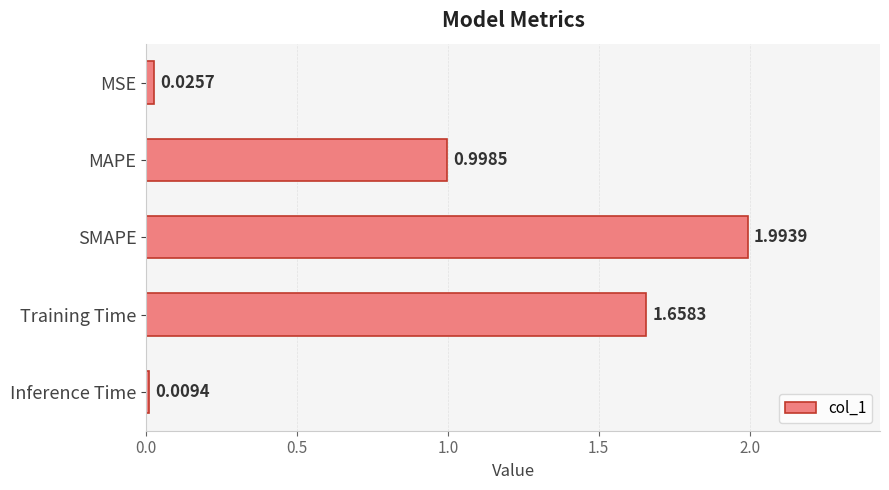

What is the change in value from SMAPE to Inference Time?

-2.0